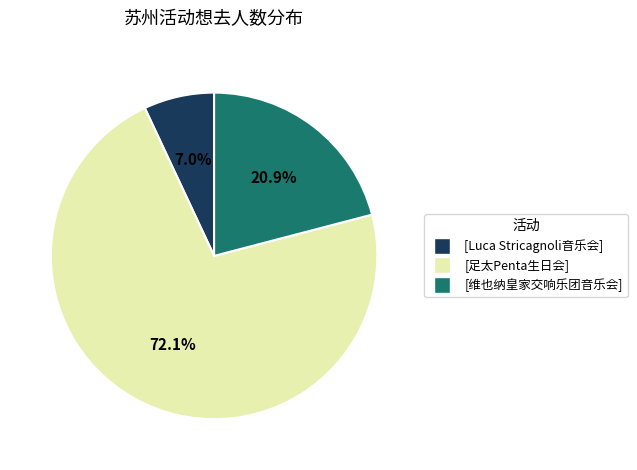

Does any single category account for the majority?

Yes